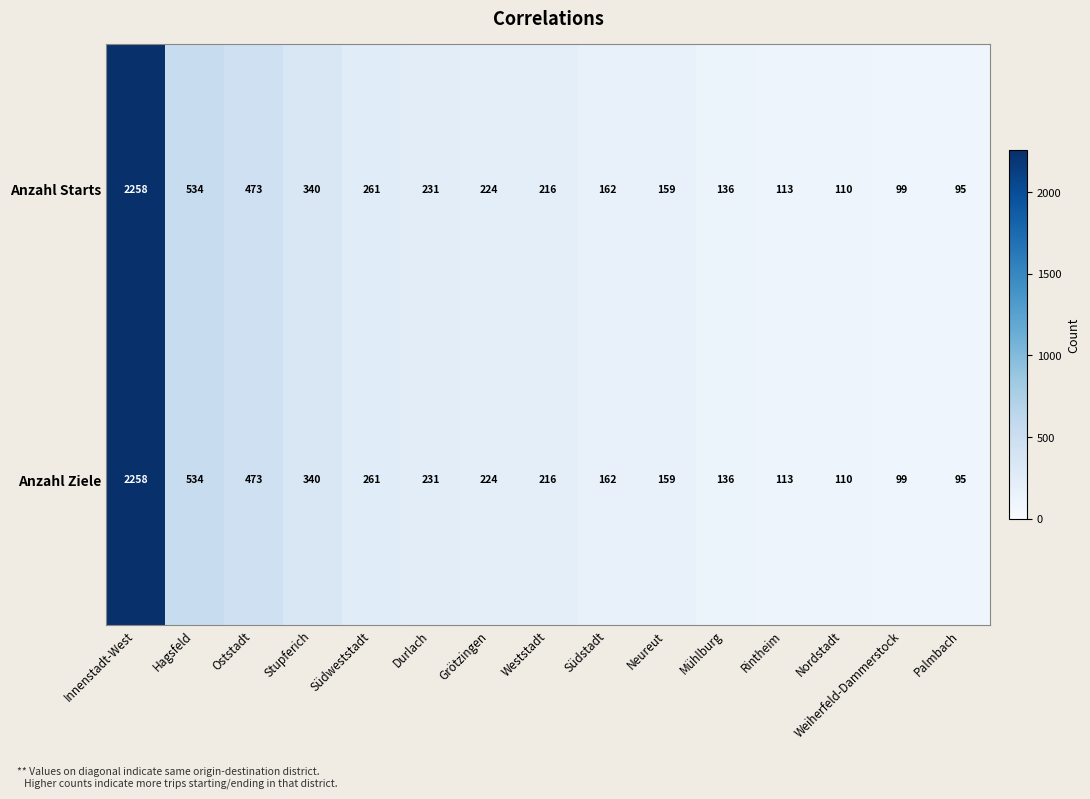

What is the greatest value displayed?

2258